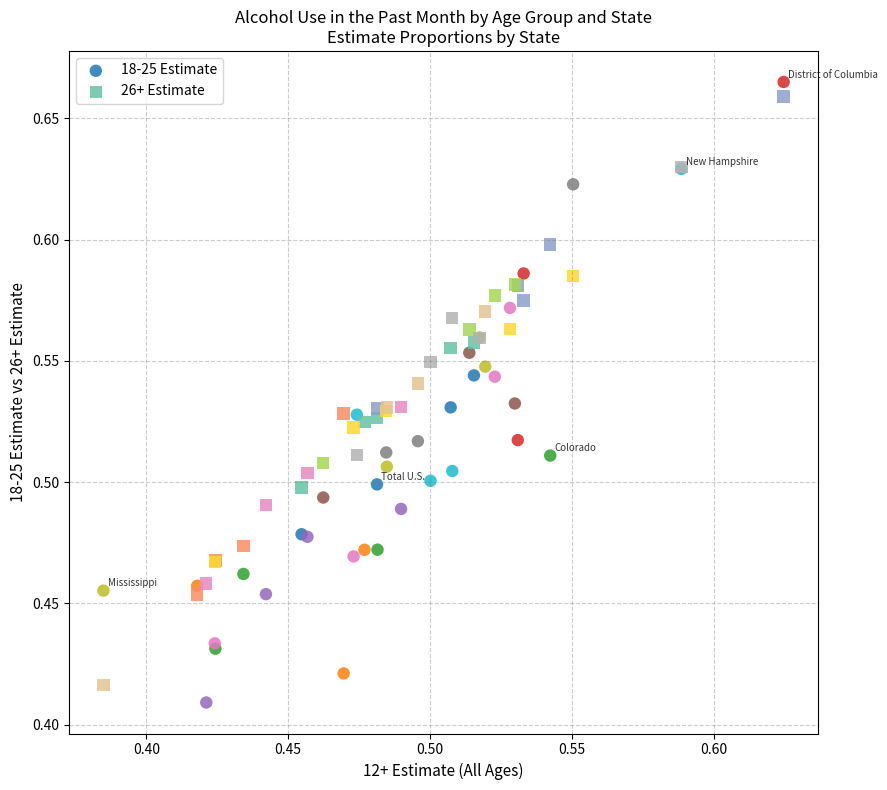

What are all the series names shown in the legend?

18-25 Estimate, 26+ Estimate